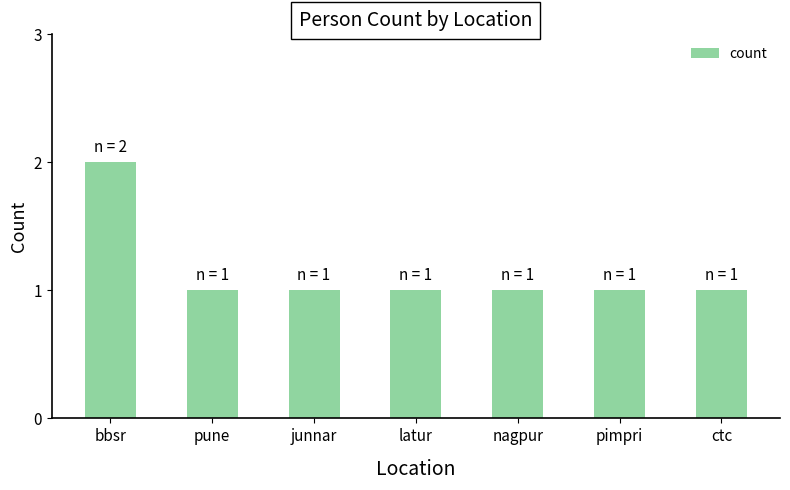

What is the label of the 3rd bar from the right?

nagpur